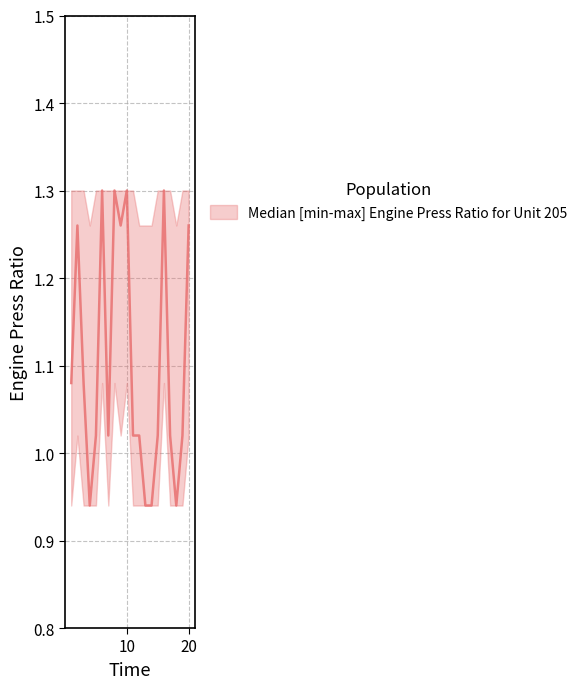

The value of mean at 2 is 0.5. True or false?

False